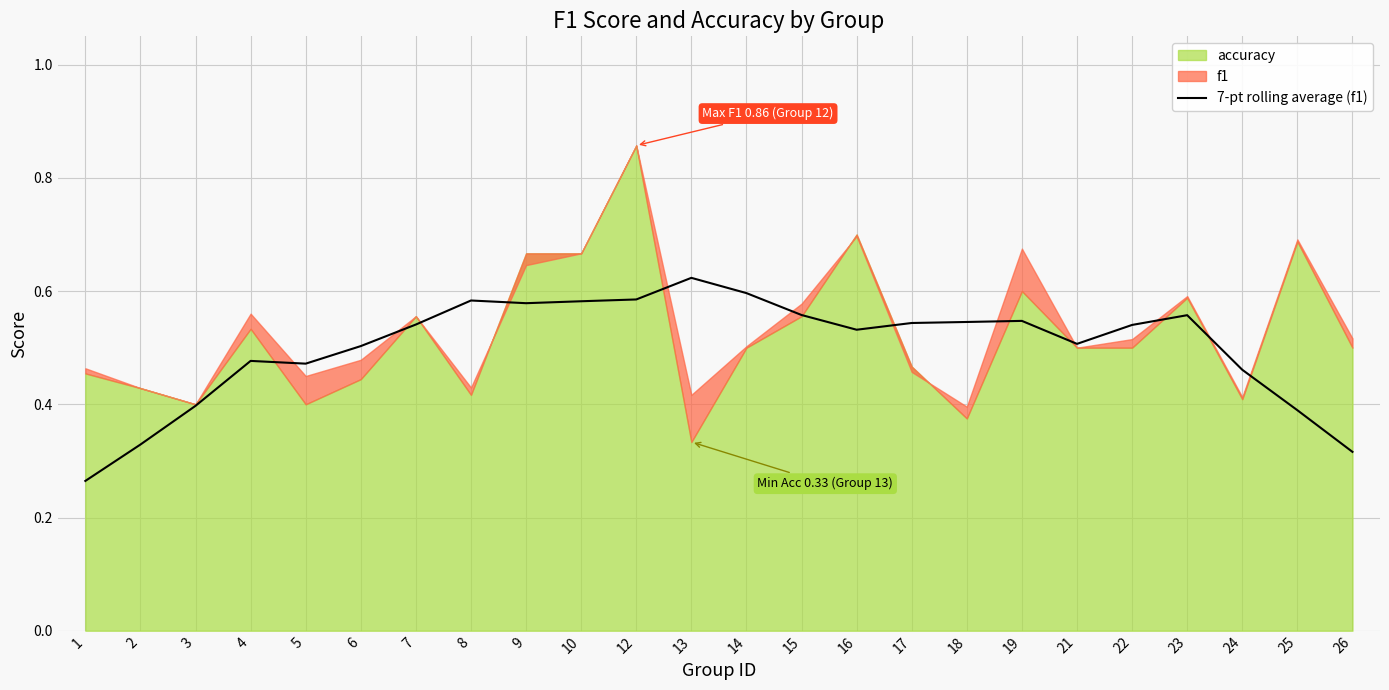

Reading left to right, what are all the values shown in this chart?

1=0.3	2=0.3	3=0.4	4=0.5	5=0.5	6=0.5	7=0.5	8=0.6	9=0.6	10=0.6	12=0.6	13=0.6	14=0.6	15=0.6	16=0.5	17=0.5	18=0.5	19=0.5	21=0.5	22=0.5	23=0.6	24=0.5	25=0.4	26=0.3